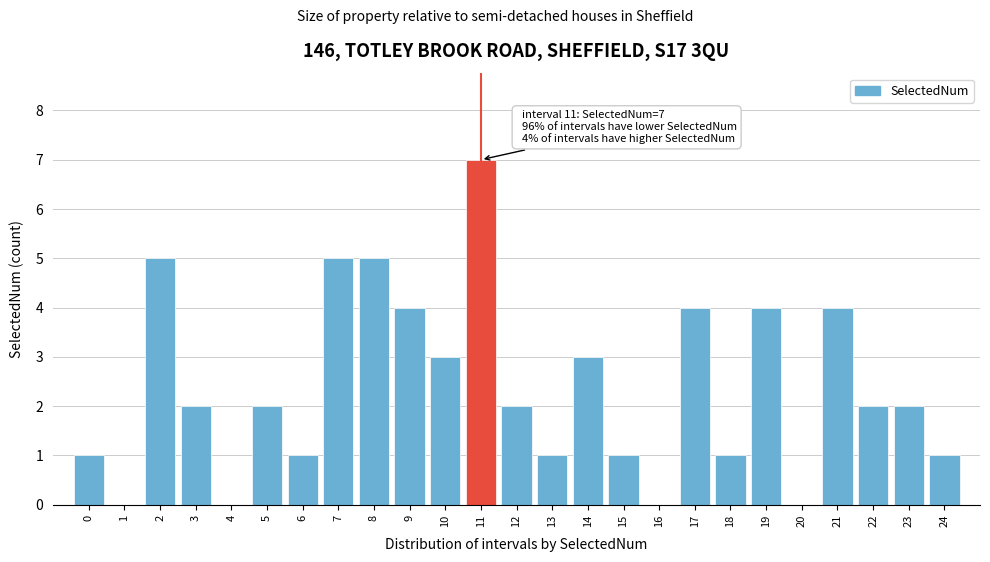

Reading right to left, transcribe all the data shown in this chart.

24=1	23=2	22=2	21=4	20=0	19=4	18=1	17=4	16=0	15=1	14=3	13=1	12=2	11=7	10=3	9=4	8=5	7=5	6=1	5=2	4=0	3=2	2=5	1=0	0=1